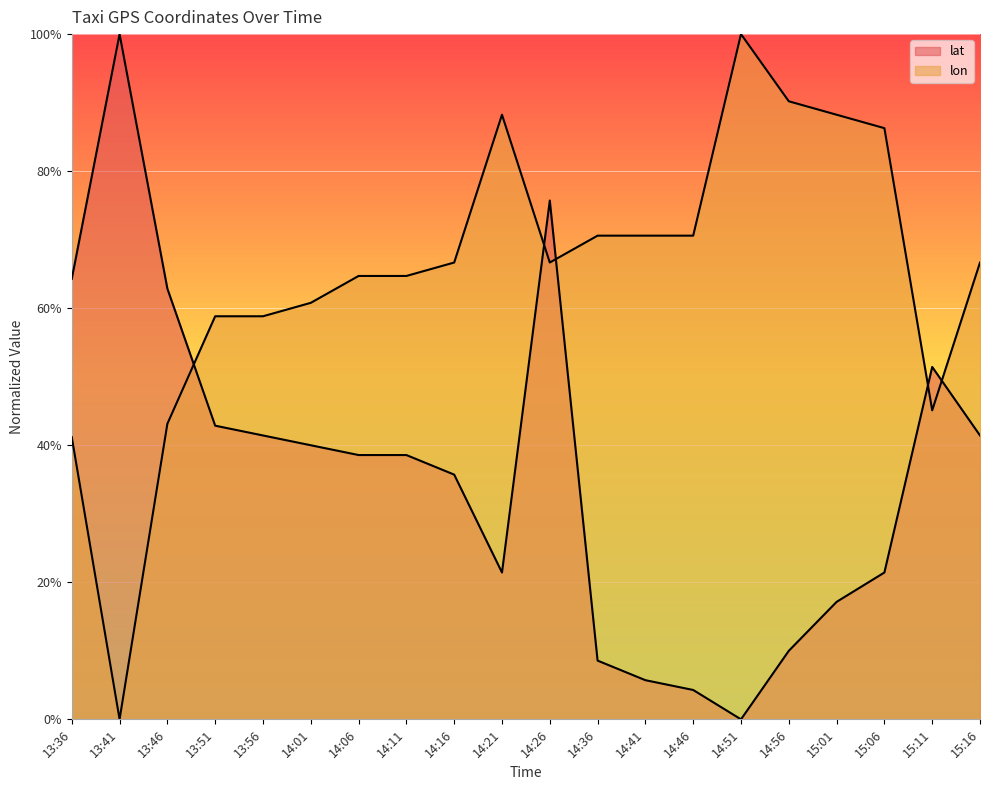

Is the value of lon at 14:36 greater than the value of lat at 14:51?

Yes